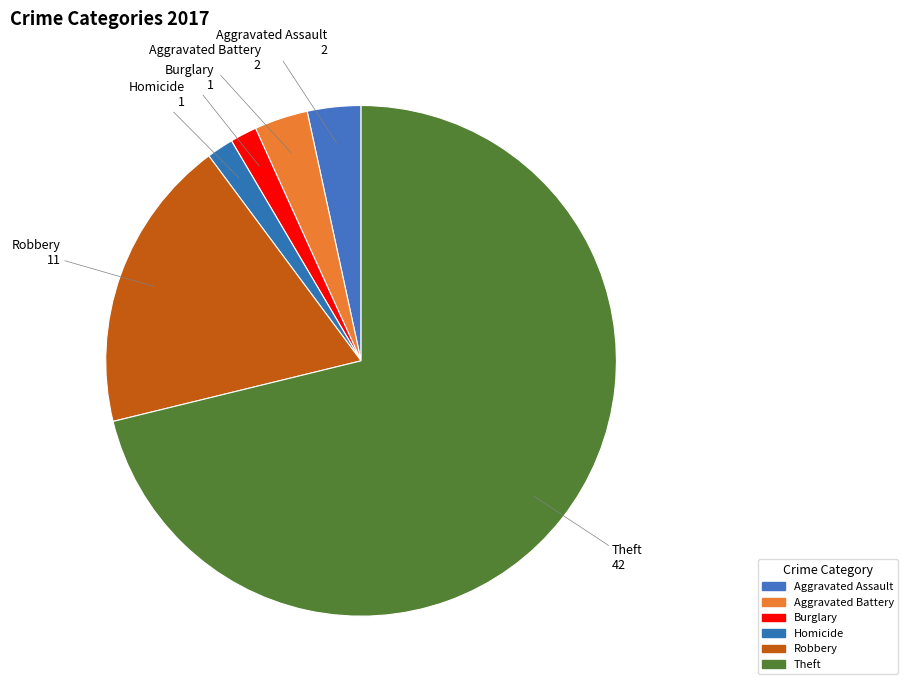

Count the number of slices in the pie.

6